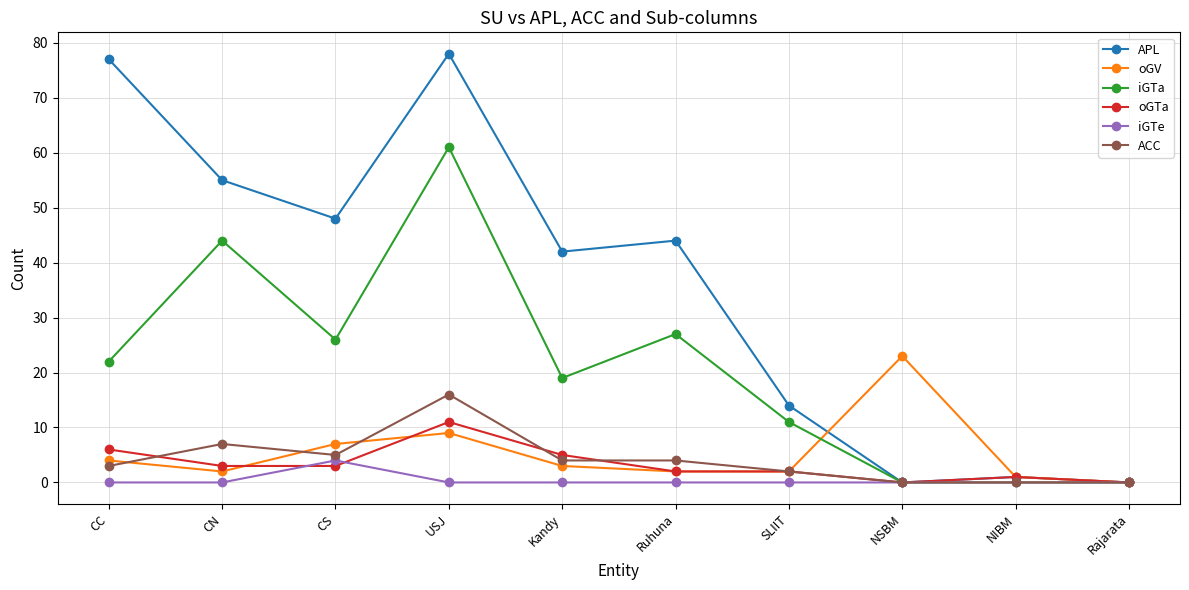

List the series in order of their peak value, lowest first.

iGTe, oGTa, ACC, oGV, iGTa, APL